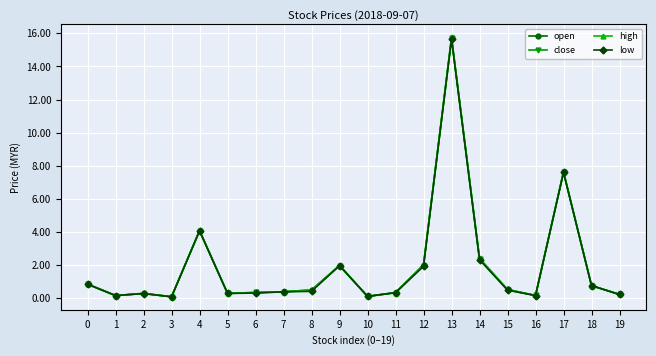

Is the value of close at 1 greater than the value of high at 15?

No